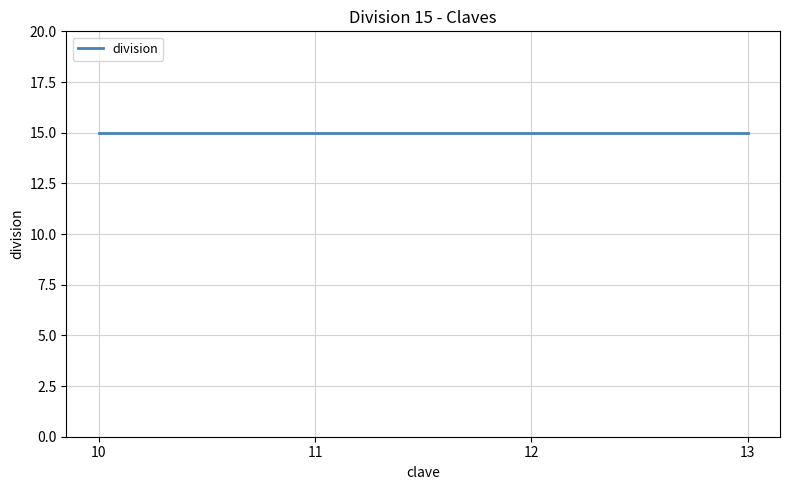

Rank the categories by value from highest to lowest.

15, 15, 15, 15